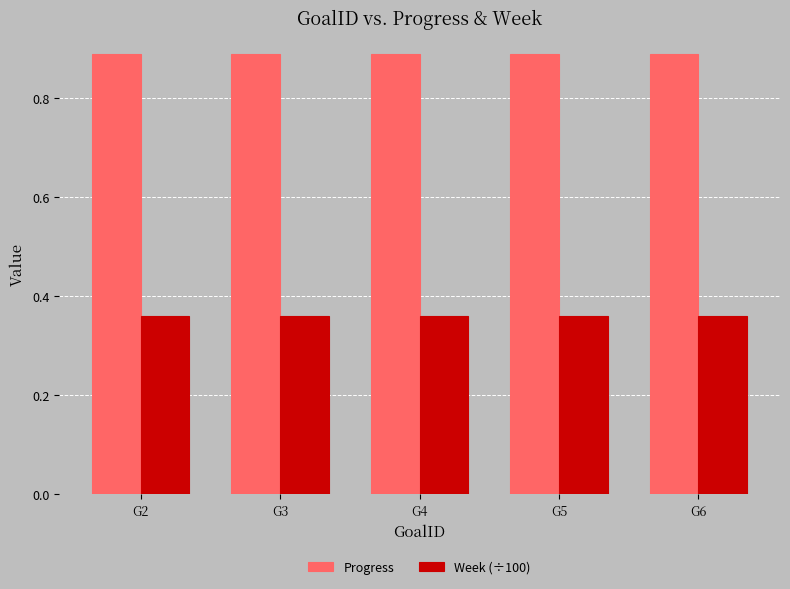

What is the sum of all Progress values?

4.4